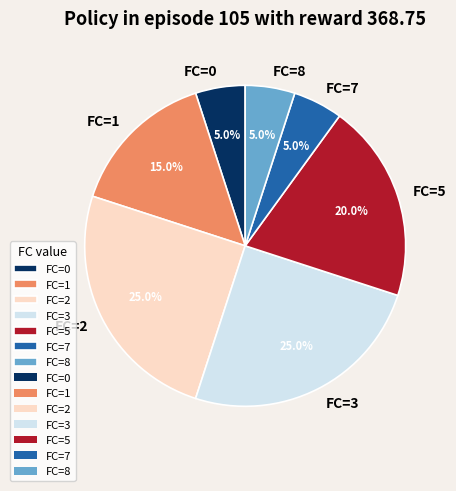

Approximately how many times larger is the value at FC=5 compared to FC=0?

4.0